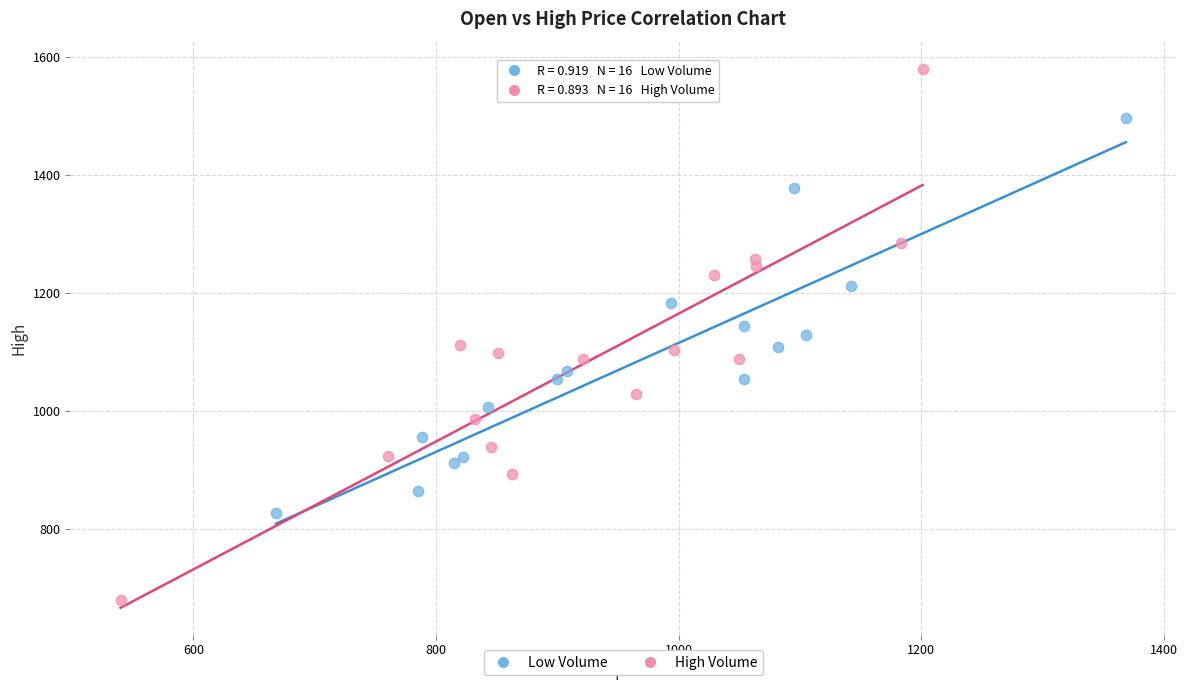

Which series reaches the minimum Y coordinate?

High Volume